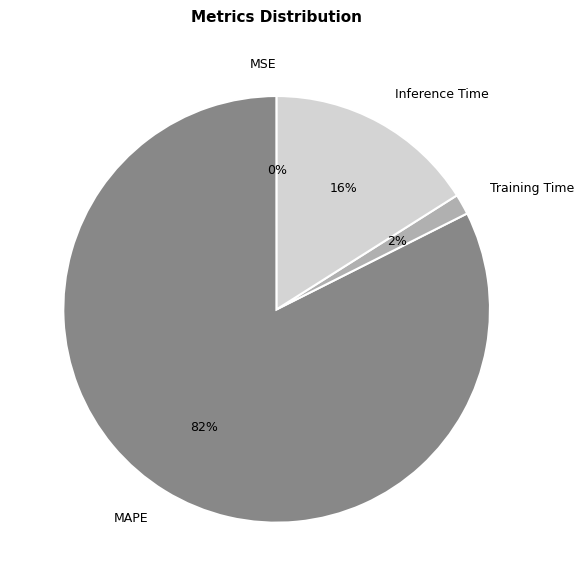

What is the largest slice in the pie chart?

MAPE